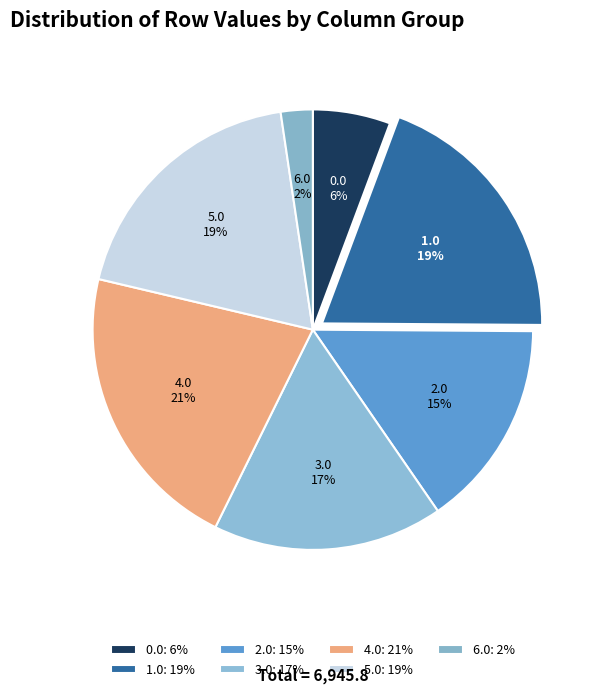

To the nearest percent, what is the average slice percentage?

14%